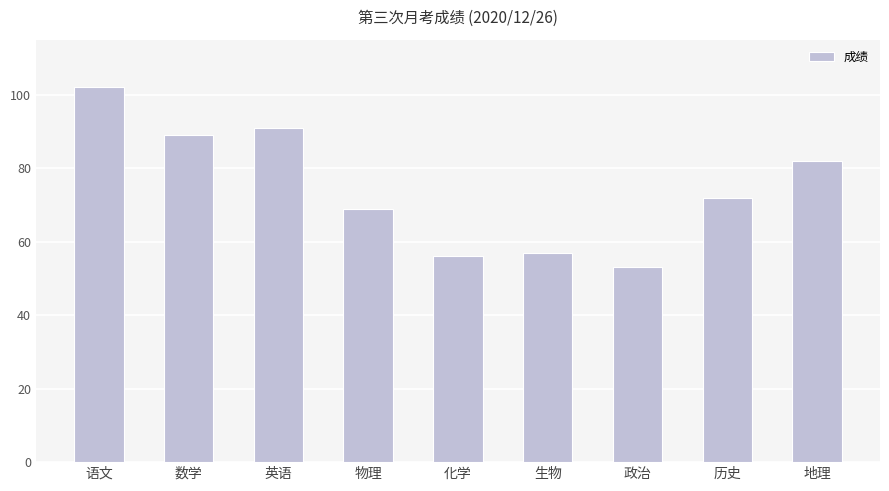

What is the smallest value displayed?

53